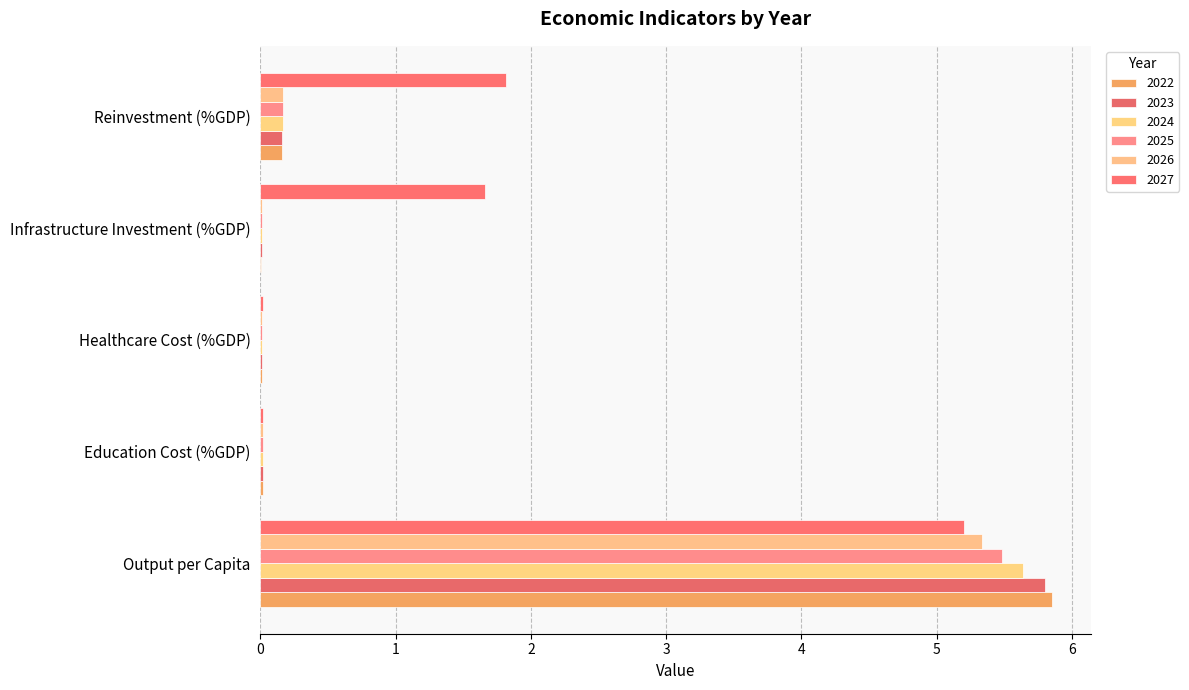

What is the label of the 3rd bar from the left?

Healthcare Cost (%GDP)